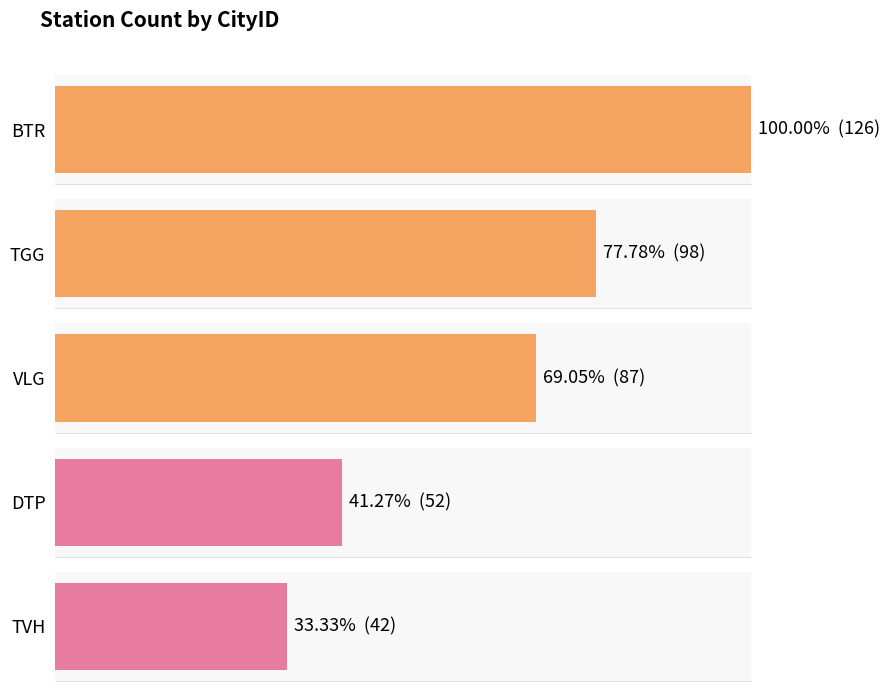

What is the highest value of the Count series?

126